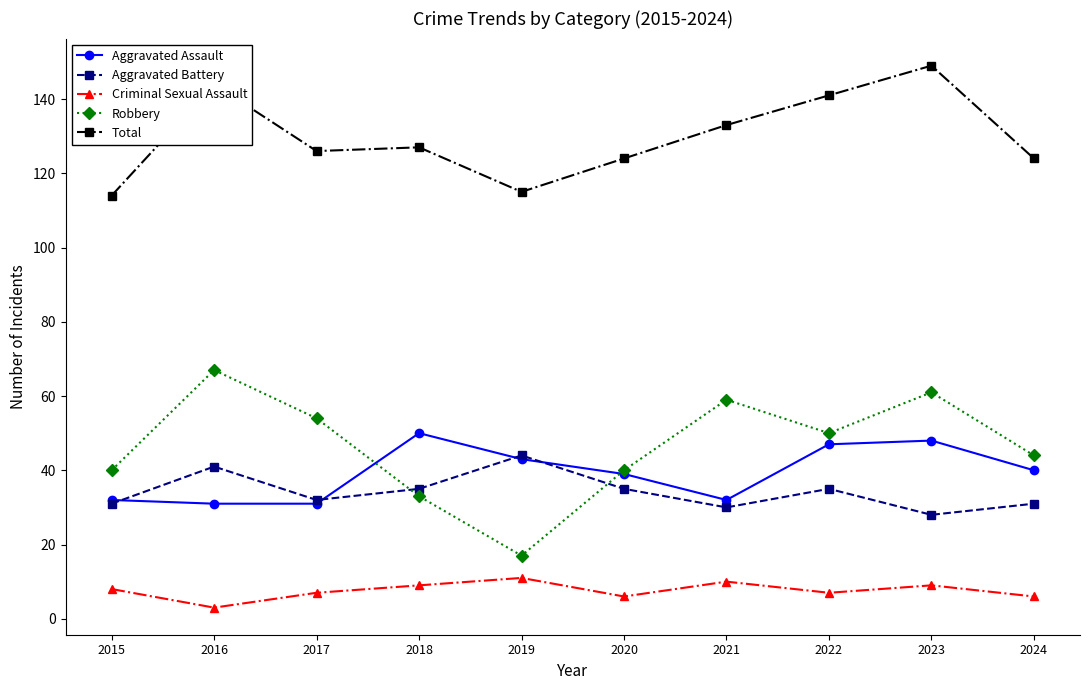

Reading left to right, transcribe all the data shown in this chart.

Aggravated Assault: 2015=32	2016=31	2017=31	2018=50	2019=43	2020=39	2021=32	2022=47	2023=48	2024=40
Aggravated Battery: 2015=31	2016=41	2017=32	2018=35	2019=44	2020=35	2021=30	2022=35	2023=28	2024=31
Criminal Sexual Assault: 2015=8	2016=3	2017=7	2018=9	2019=11	2020=6	2021=10	2022=7	2023=9	2024=6
Robbery: 2015=40	2016=67	2017=54	2018=33	2019=17	2020=40	2021=59	2022=50	2023=61	2024=44
Total: 2015=114	2016=144	2017=126	2018=127	2019=115	2020=124	2021=133	2022=141	2023=149	2024=124